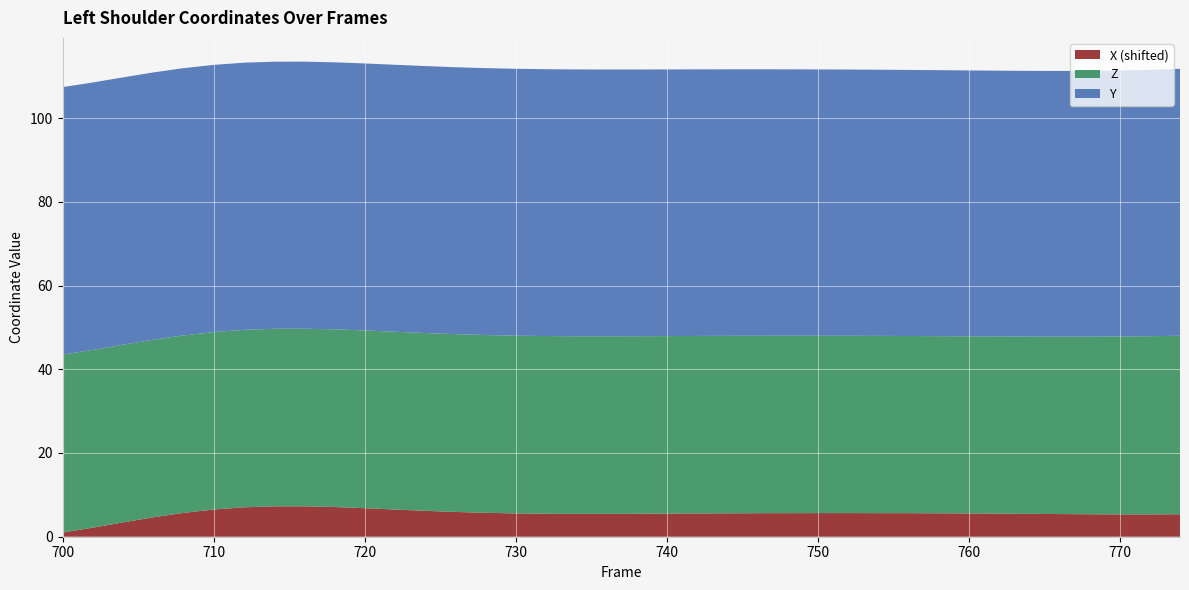

Reading right to left, extract all data points from this chart.

X: -7.0	-7.0	-7.0	-7.0	-6.9	-6.9	-6.8	-6.8	-6.7	-6.7	-6.7	-6.7	-6.7	-6.7	-6.7	-6.7	-6.8	-6.8	-6.8	-6.9	-6.9	-6.8	-6.8	-6.6	-6.4	-6.1	-5.8	-5.5	-5.2	-5.1	-5.1	-5.3	-5.8	-6.6	-7.7	-8.9	-10.2	-11.3
Y: 63.8	63.6	63.5	63.5	63.5	63.5	63.5	63.5	63.5	63.5	63.6	63.6	63.6	63.6	63.6	63.7	63.7	63.7	63.7	63.7	63.7	63.7	63.7	63.7	63.7	63.8	63.8	63.8	63.8	63.8	63.8	63.8	63.8	63.8	63.8	63.9	63.9	63.9
Z: 42.6	42.6	42.5	42.4	42.4	42.3	42.3	42.3	42.3	42.3	42.3	42.3	42.4	42.4	42.4	42.4	42.4	42.4	42.4	42.4	42.4	42.4	42.5	42.5	42.5	42.5	42.5	42.5	42.4	42.4	42.4	42.4	42.4	42.4	42.4	42.4	42.5	42.5